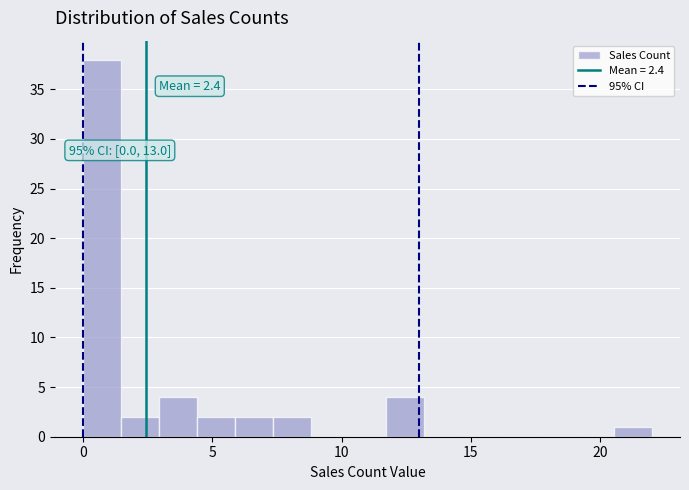

Around what value on the x-axis is the tallest bar? Give the approximate position of its centre, as read against the axis.

0.5